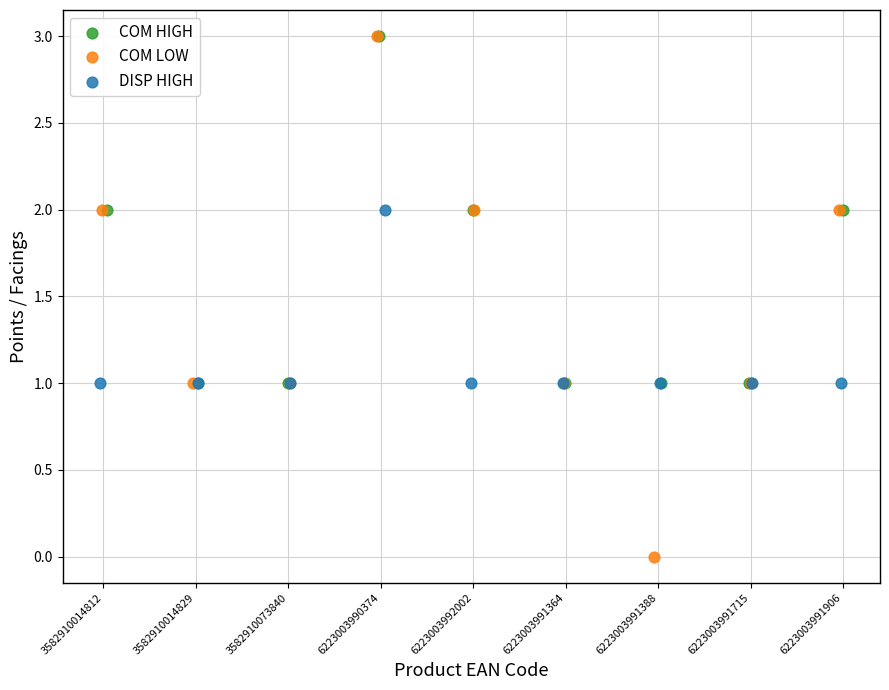

Which series contains the lowest Y value?

COM LOW